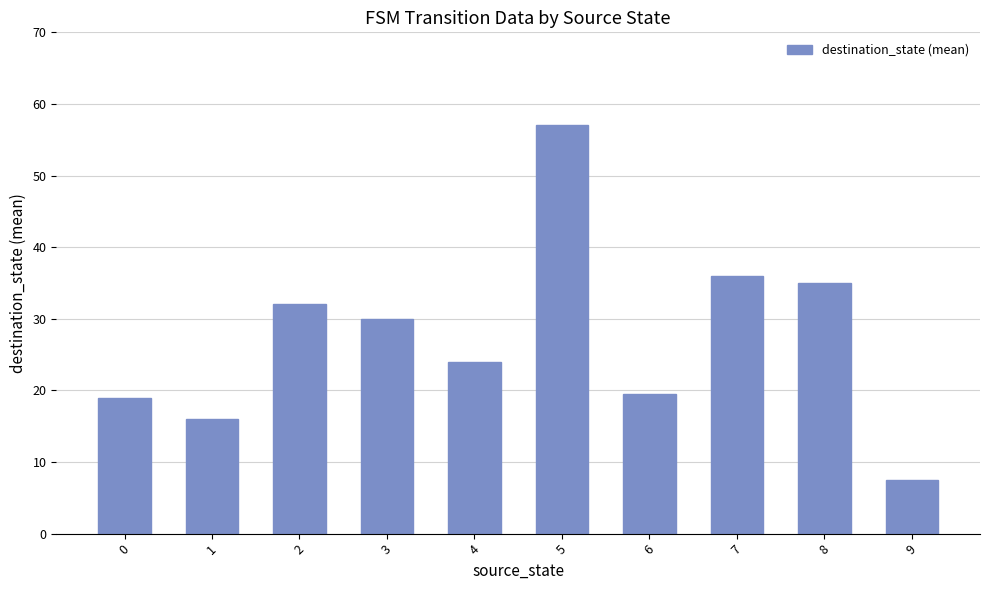

Between 4 and 7, which is larger?

7